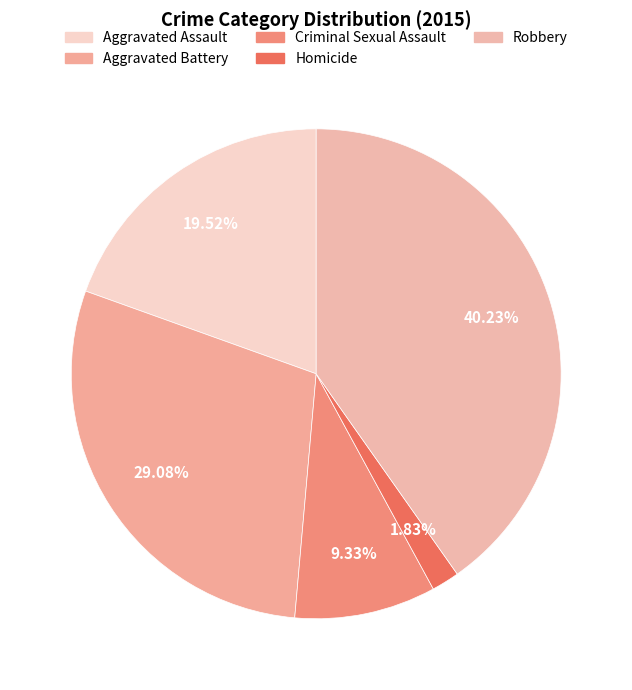

Approximately how many times larger is the value at Aggravated Battery compared to Criminal Sexual Assault?

3.1